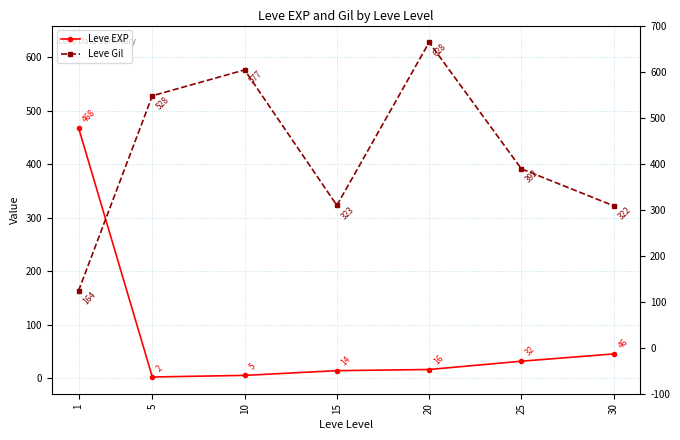

What is the value of the Leve Gil point at the 3rd from the left?

576.7